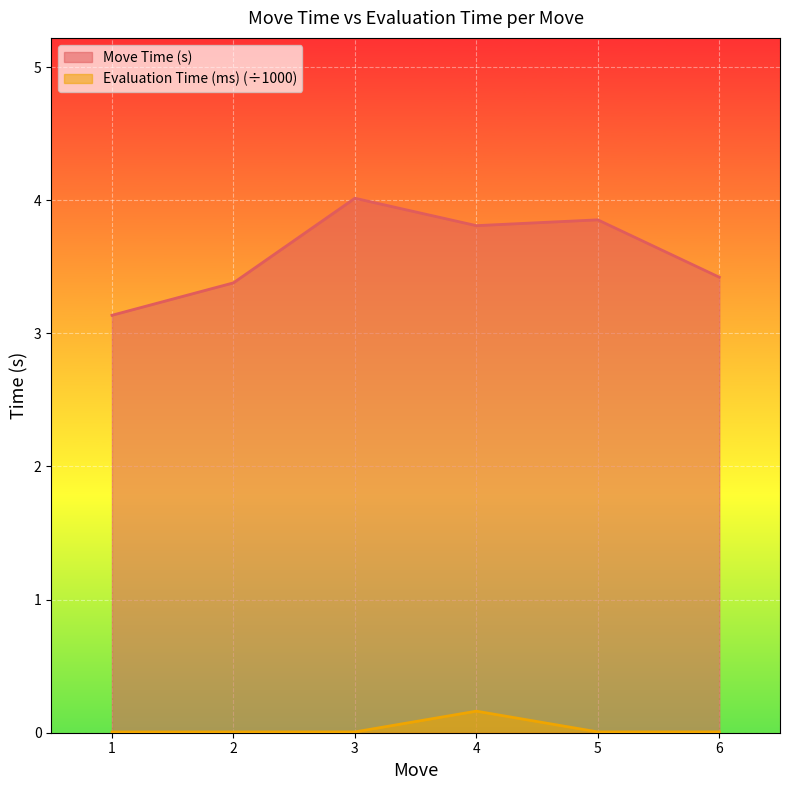

Which series has the largest total across all categories?

Move Time (s)